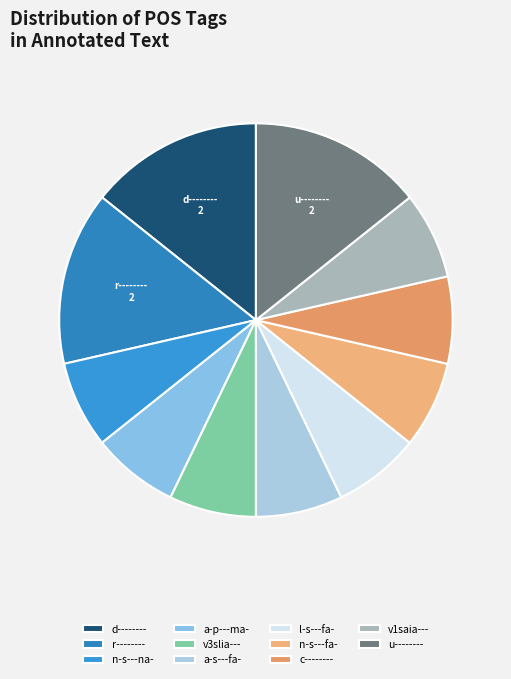

How many slices are in this pie chart?

11